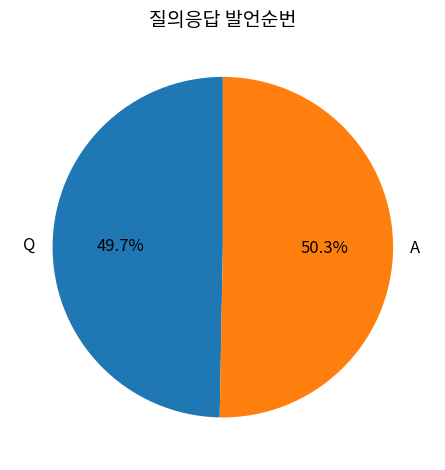

What is the majority slice?

A